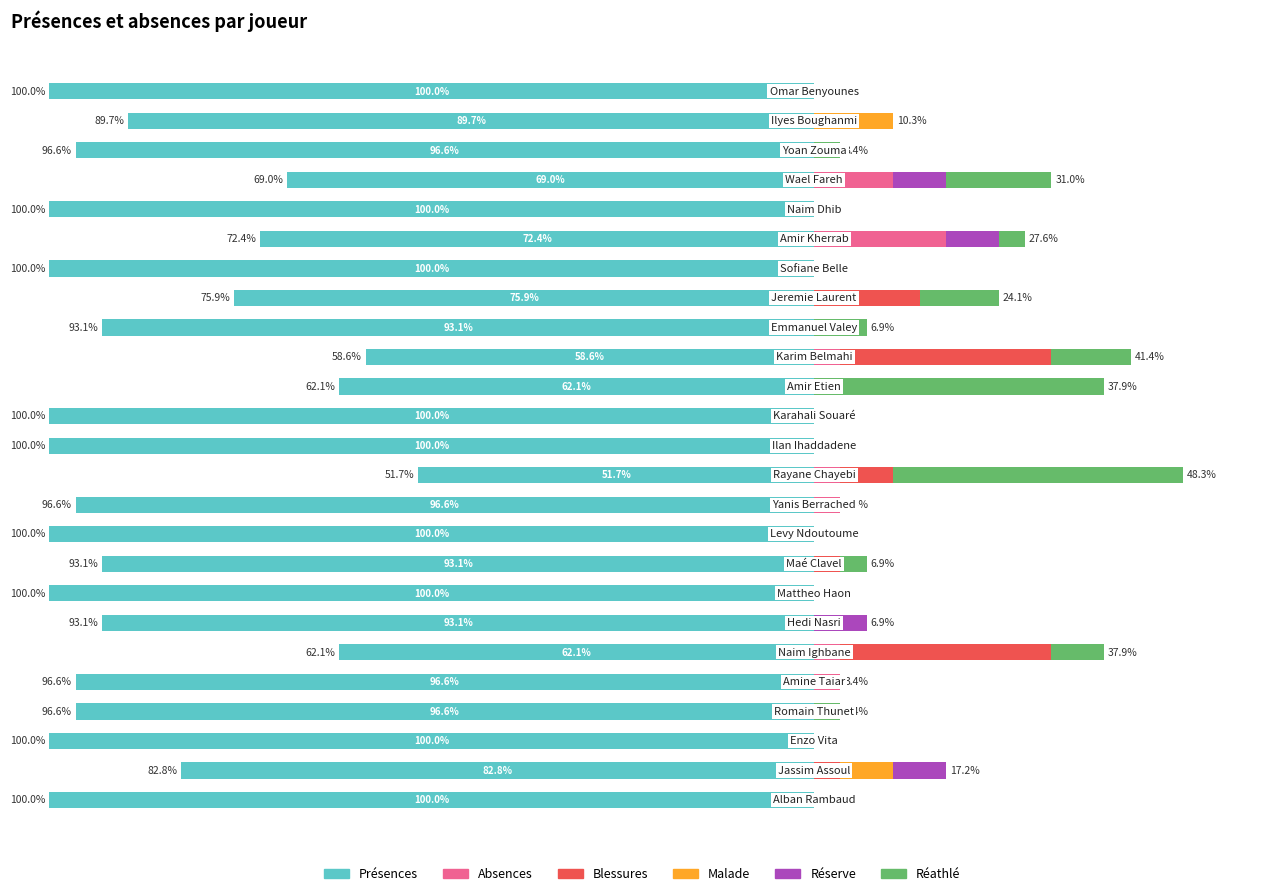

Which series has the largest range (max minus min)?

Présences